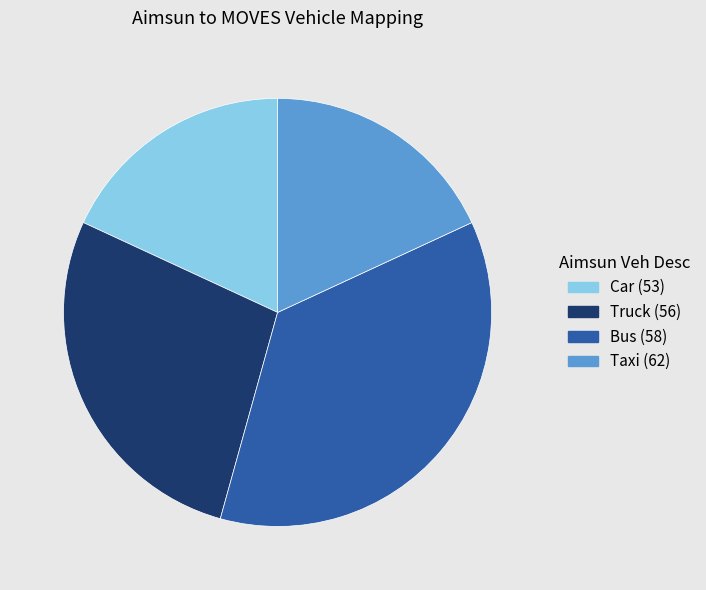

Which slice is the largest?

Bus (58)